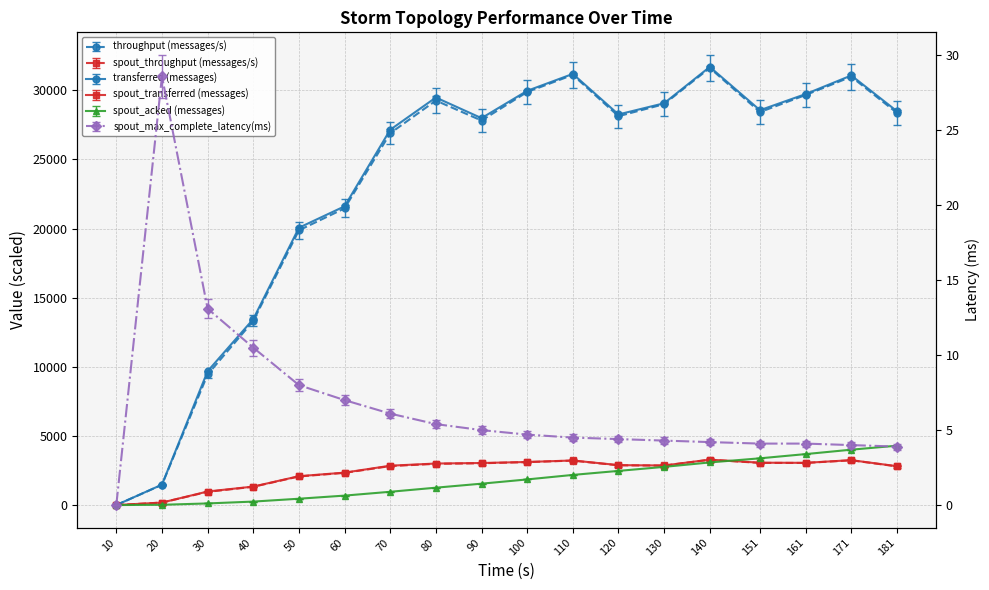

In throughput (messages/s), how many points are higher than both neighbors (excluding endpoints)?

4